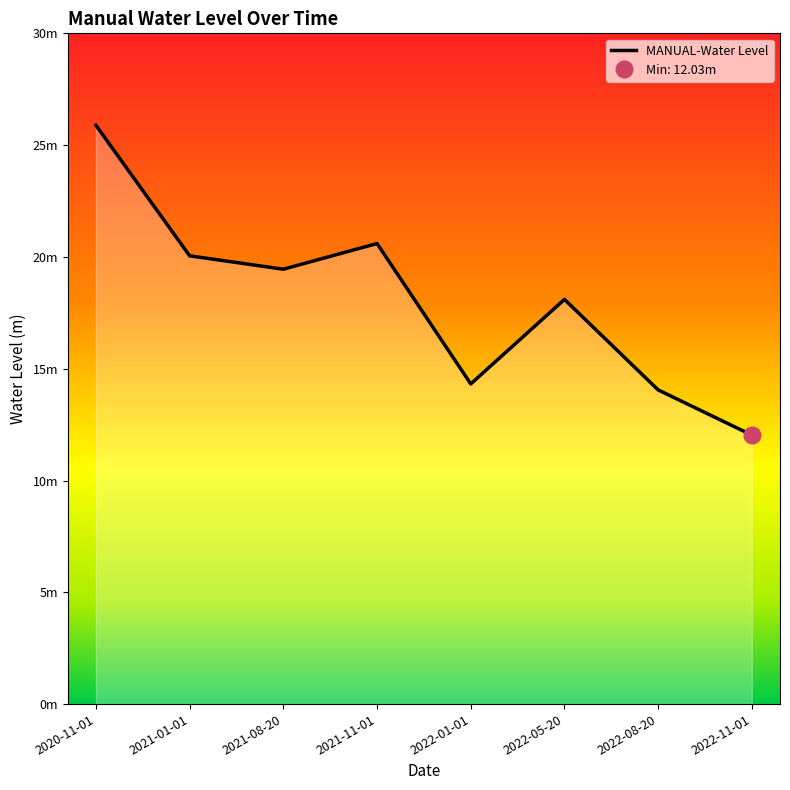

What is the average value?

18.1